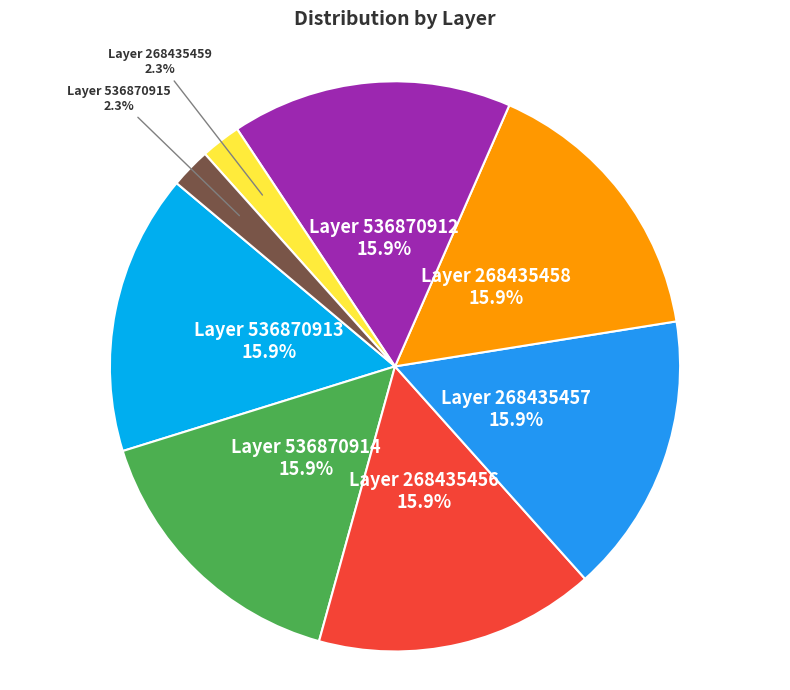

Does any single category account for the majority?

No